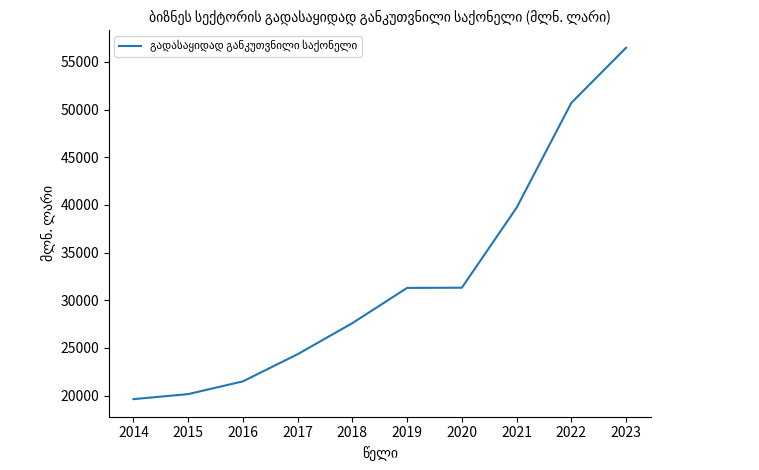

What is the difference between the second highest and minimum values?

31069.5